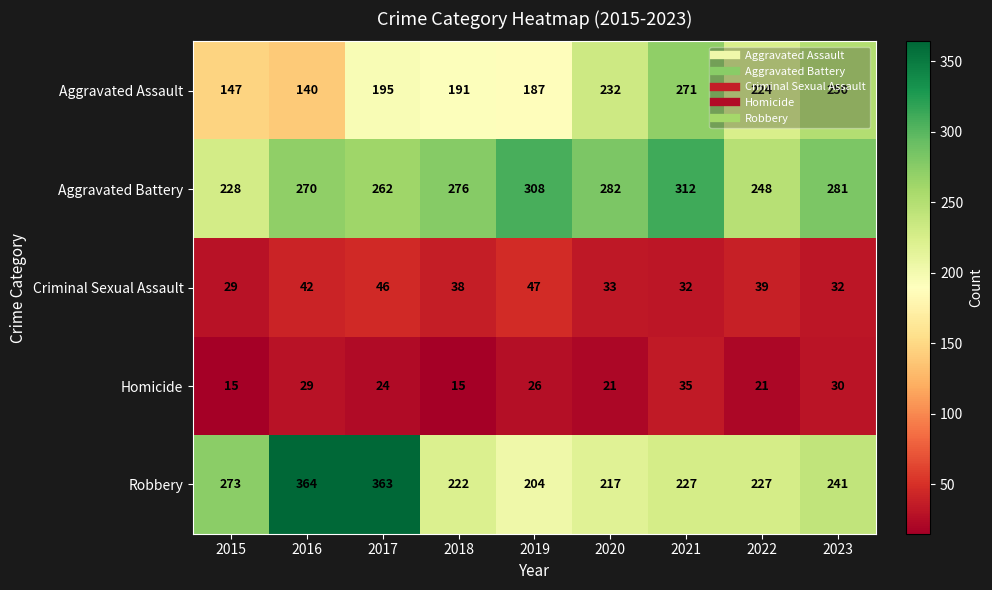

What is the minimum value for Aggravated Assault?

140